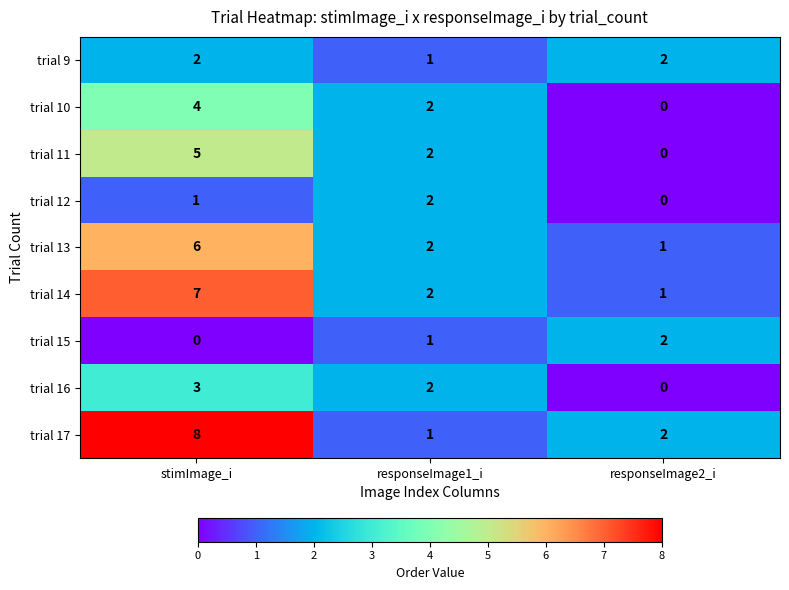

What is the difference between the maximum and minimum values in the trial 13 series?

5